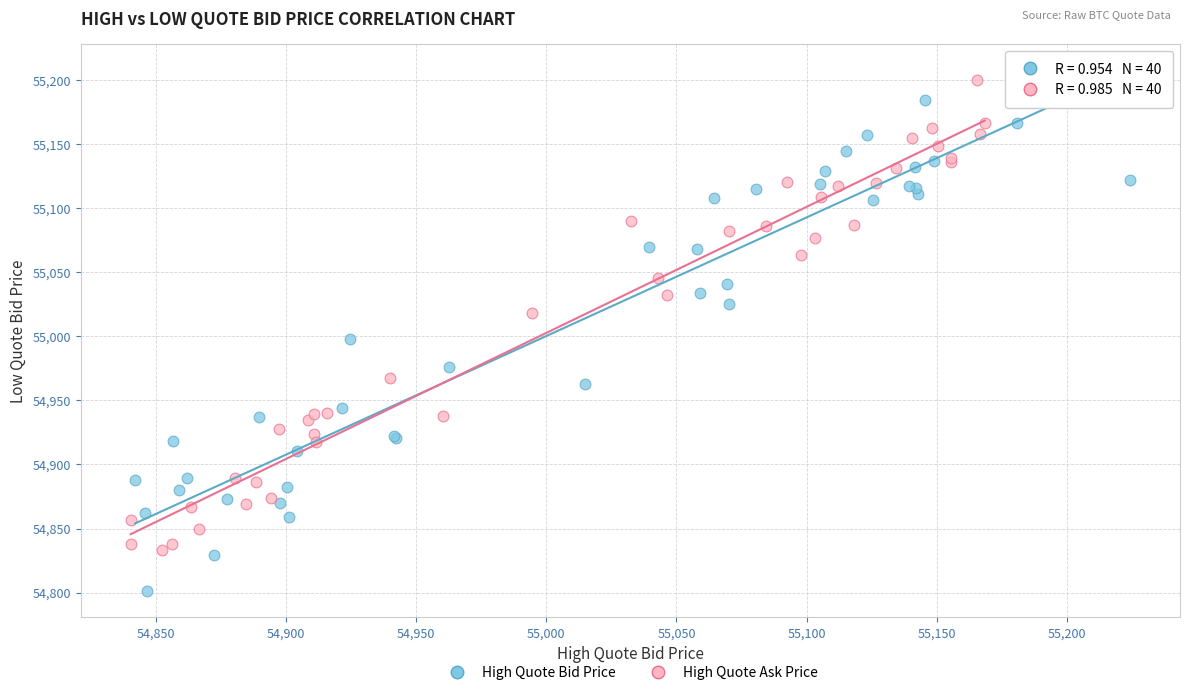

Which series has the largest Y range (max minus min)?

High Quote Bid Price